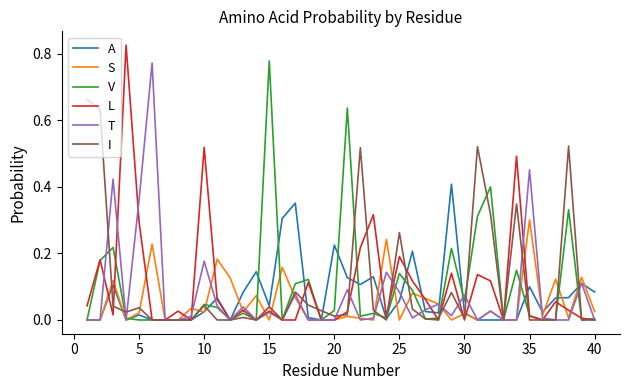

Which series has the largest range (max minus min)?

L